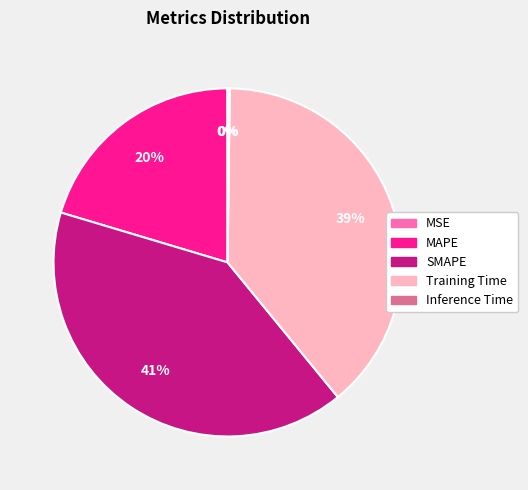

True or false: MAPE accounts for 27% of the total.

False